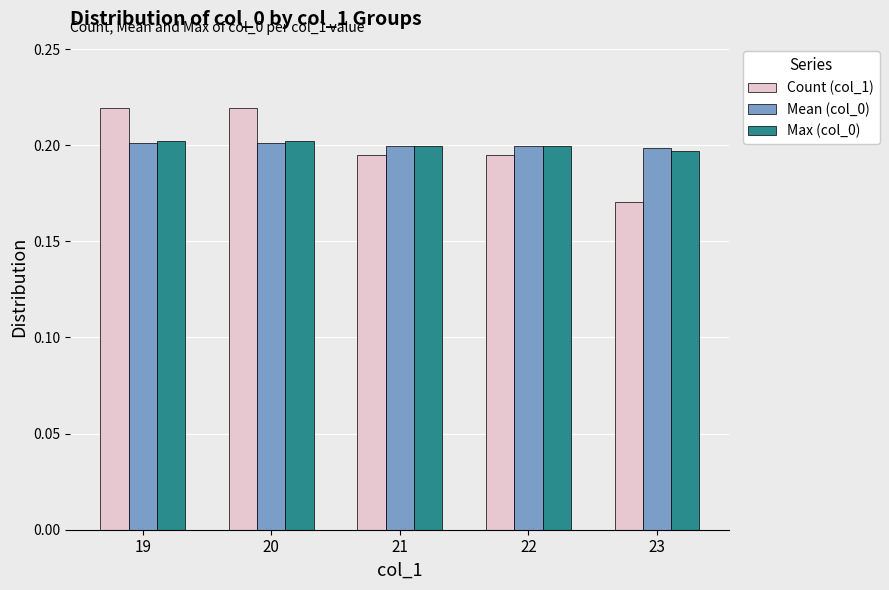

The value of Mean (col_0) at 23 is 0.2. True or false?

True